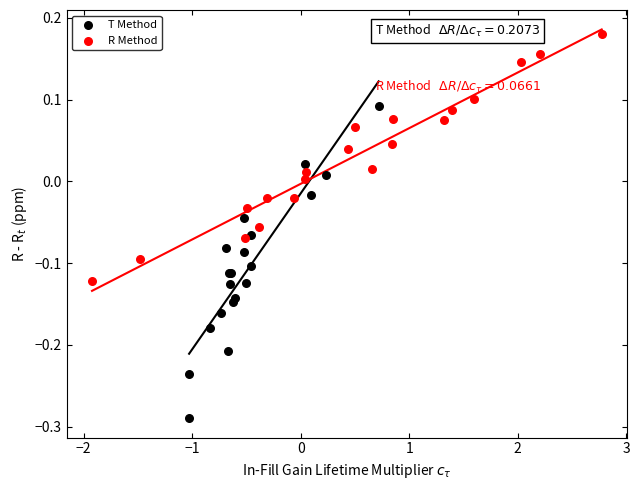

Which series reaches the maximum Y coordinate?

R Method